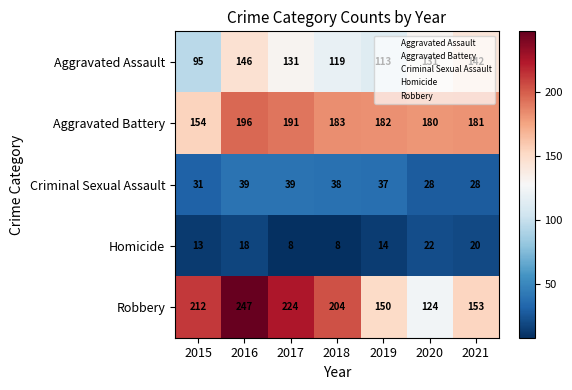

Between 2020 and 2021, which series saw the biggest shift?

Robbery